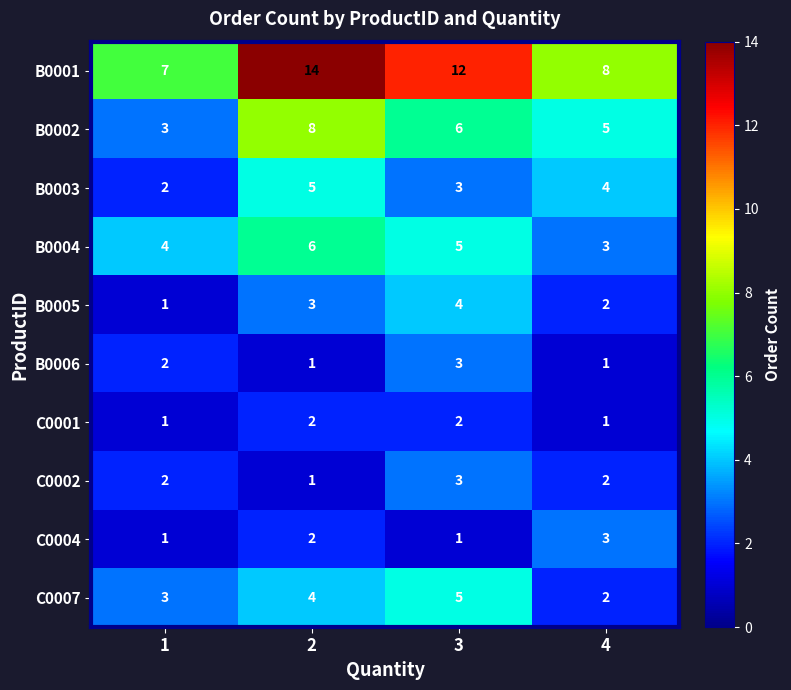

What is the total value across all series at 3?

44